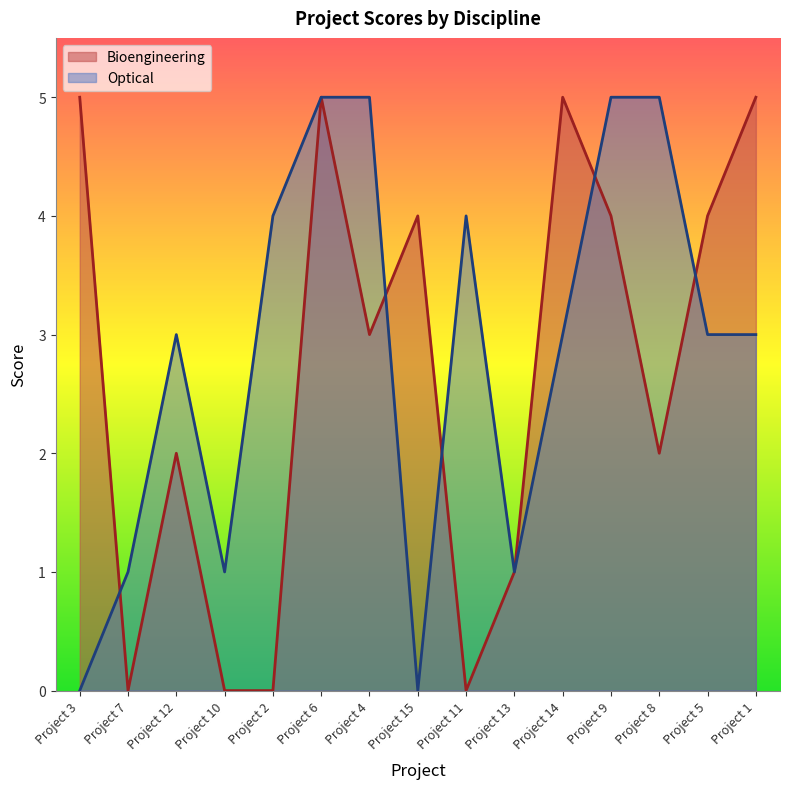

True or false: Optical has a value of 0 at Project 10.

False